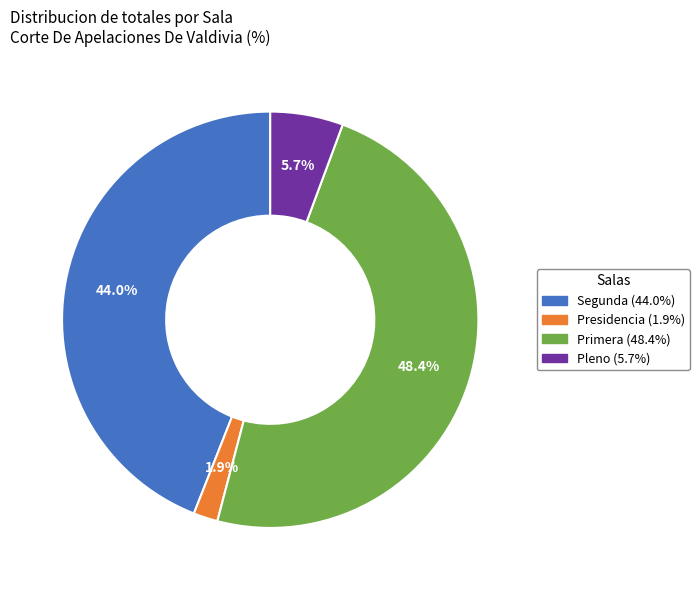

Is it true that Segunda is 58% of the pie?

False